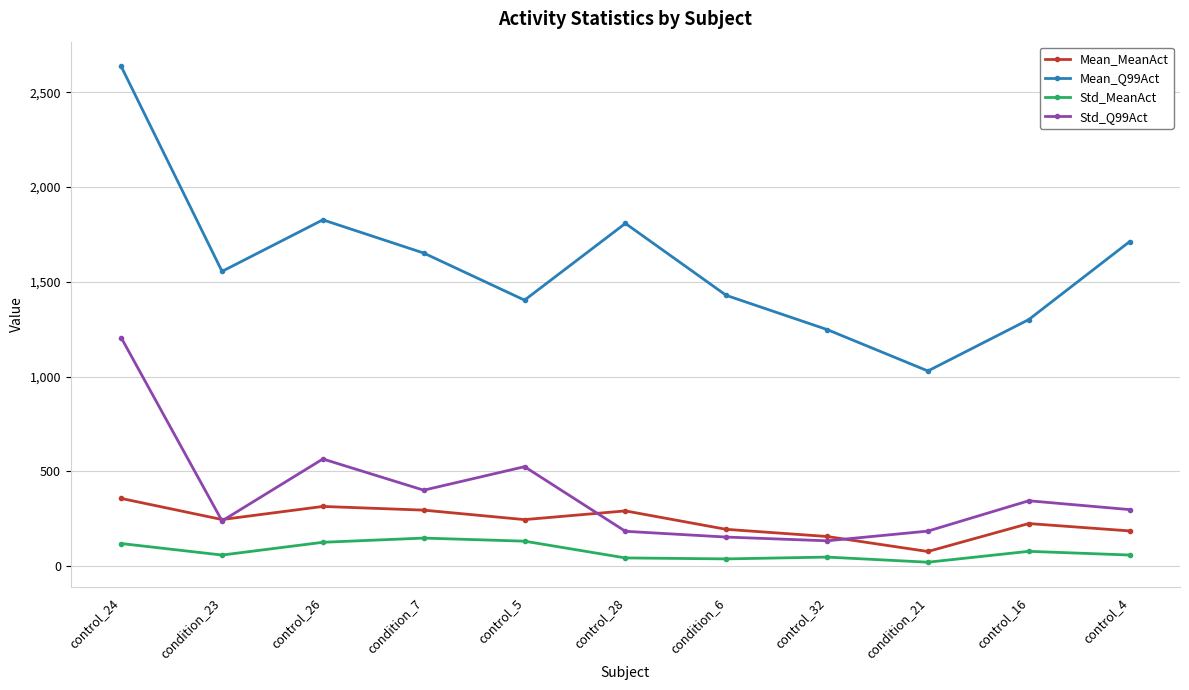

What position from the left is condition_21?

9